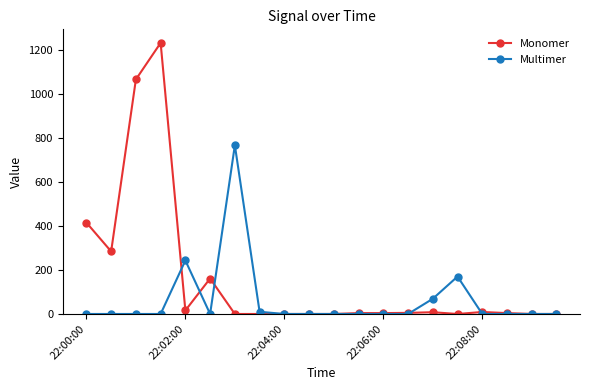

Which series has the largest range (max minus min)?

Monomer